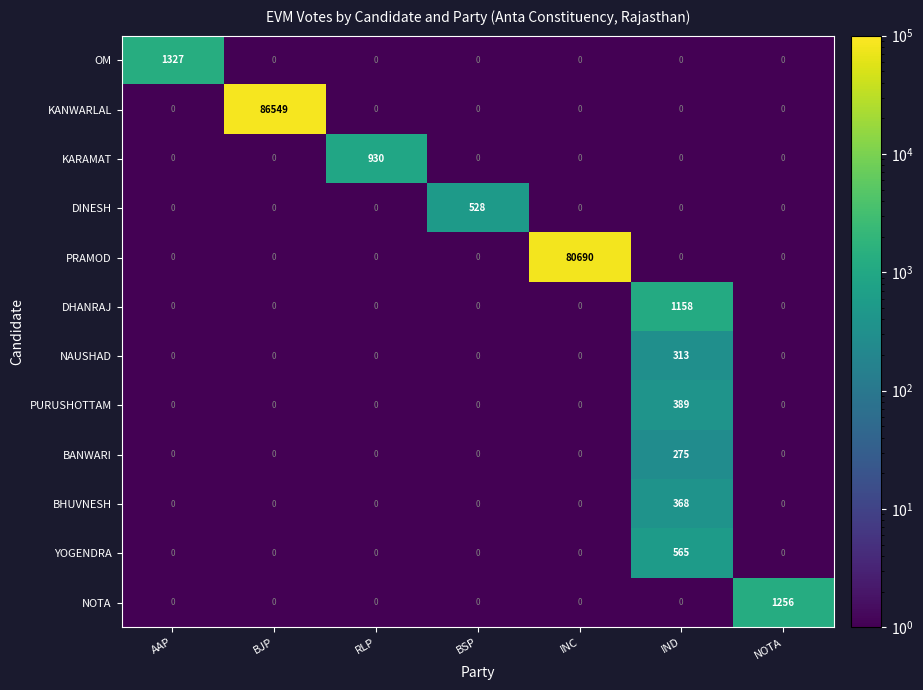

At how many categories does at least one series exceed 31443?

2